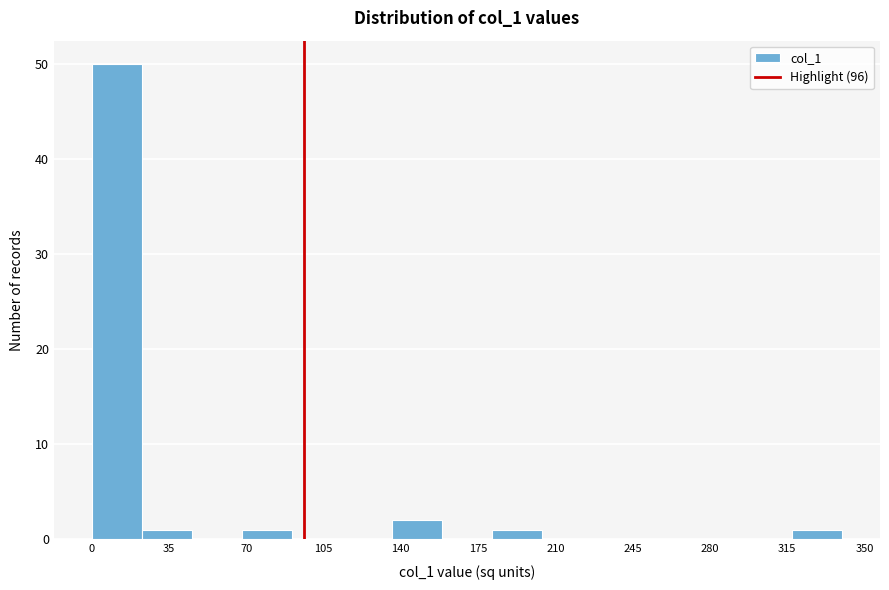

Reading left to right, transcribe this chart: for each bar, give the range it covers on the x-axis and its height. Neither the bar edges nor the heights are printed on the chart, so give them approximately, as read against the axes.

0 to 25: 50
25 to 45: 1
45 to 70: 0
70 to 90: 1
90 to 115: 0
115 to 135: 0
135 to 160: 2
160 to 180: 0
180 to 205: 1
205 to 225: 0
225 to 250: 0
250 to 270: 0
270 to 295: 0
295 to 315: 0
315 to 340: 1